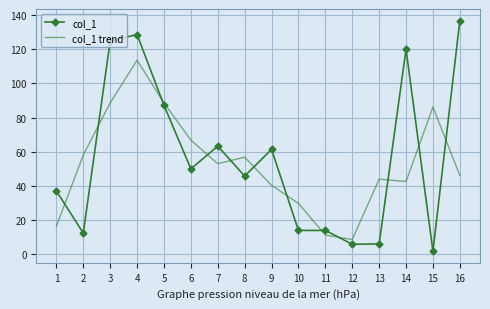

Where does the col_1 trend series first go above 53?

2